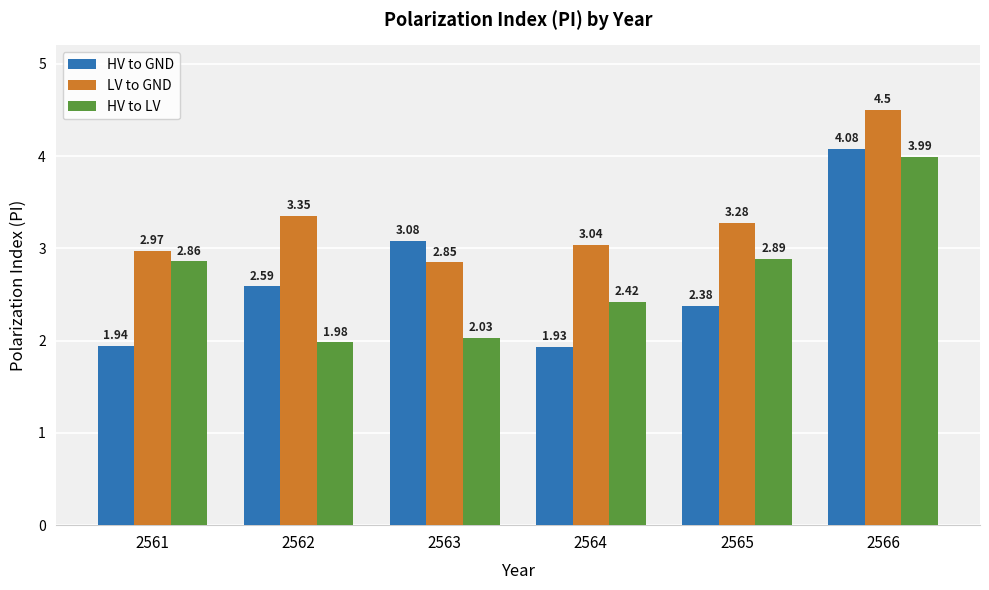

What are all the series names shown in the legend?

HV to GND, LV to GND, HV to LV